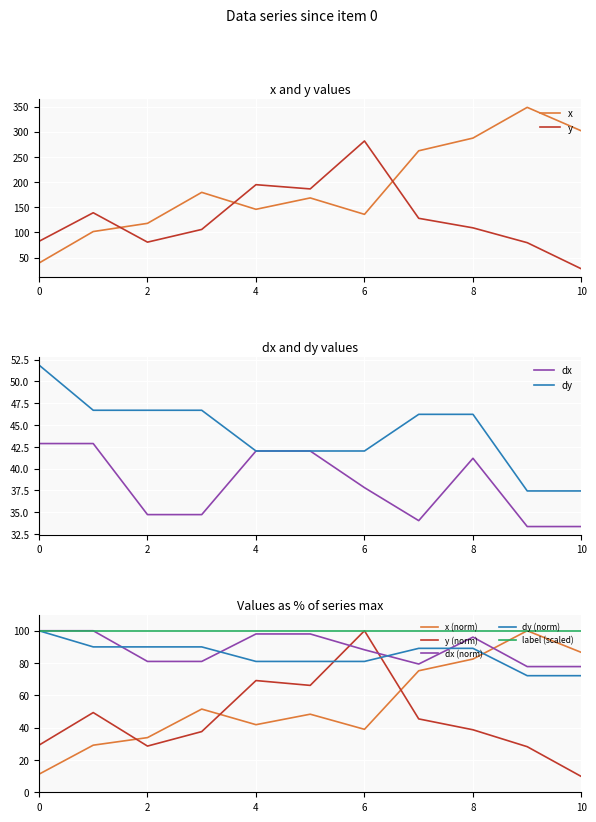

Which series has the largest range (max minus min)?

x